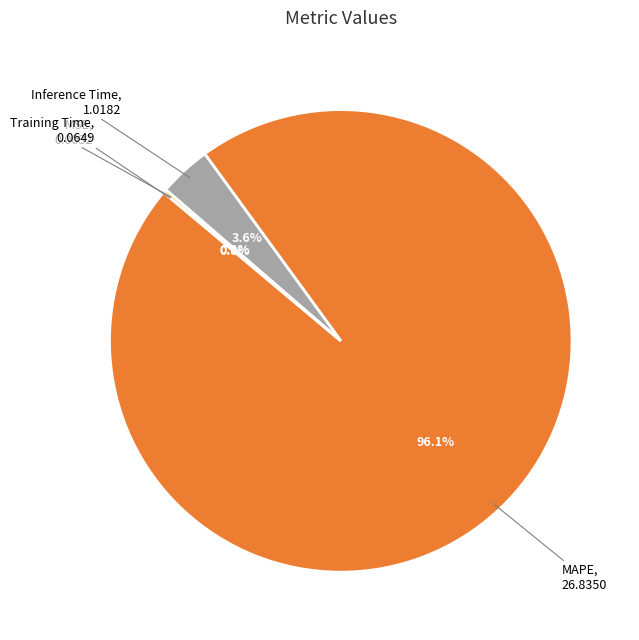

Is there any slice that represents more than half of the pie?

Yes